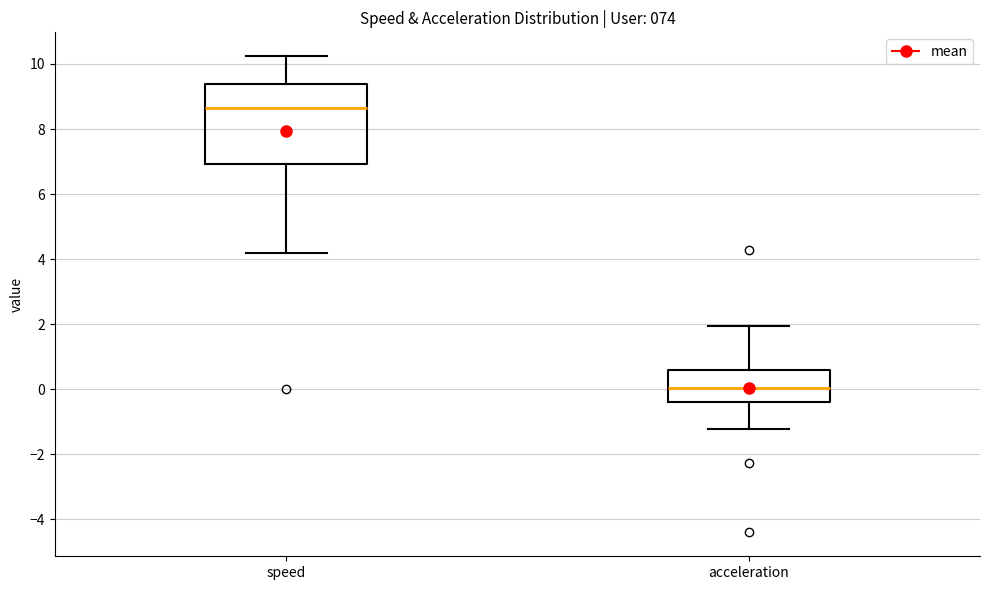

Reading left to right, transcribe this box plot: for each box, give where its median line is, the range the box spans, and where its two whiskers end, as read against the y-axis. The values are not printed on the chart, so give them approximately, as read against the axis.

speed: median 8.6, box 7.0 to 9.4, whiskers 4.2 to 10.2
acceleration: median 0.0, box -0.4 to 0.6, whiskers -1.2 to 2.0